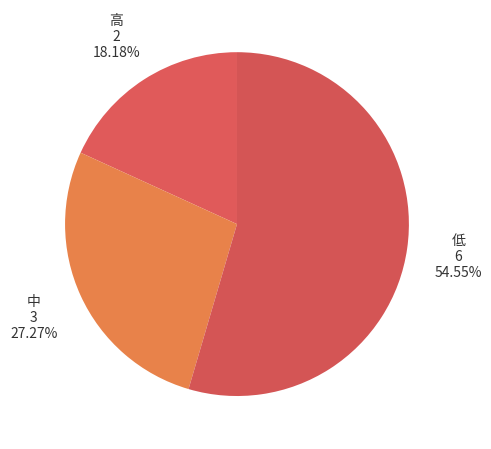

How many slices are in this pie chart?

3